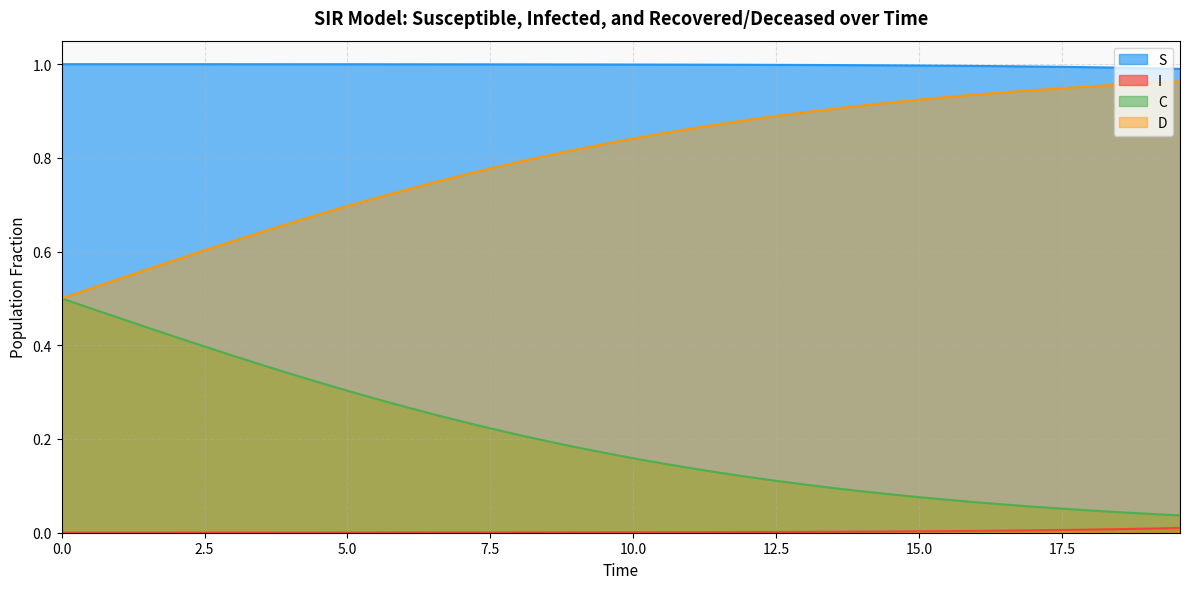

How many series are shown in this chart?

4